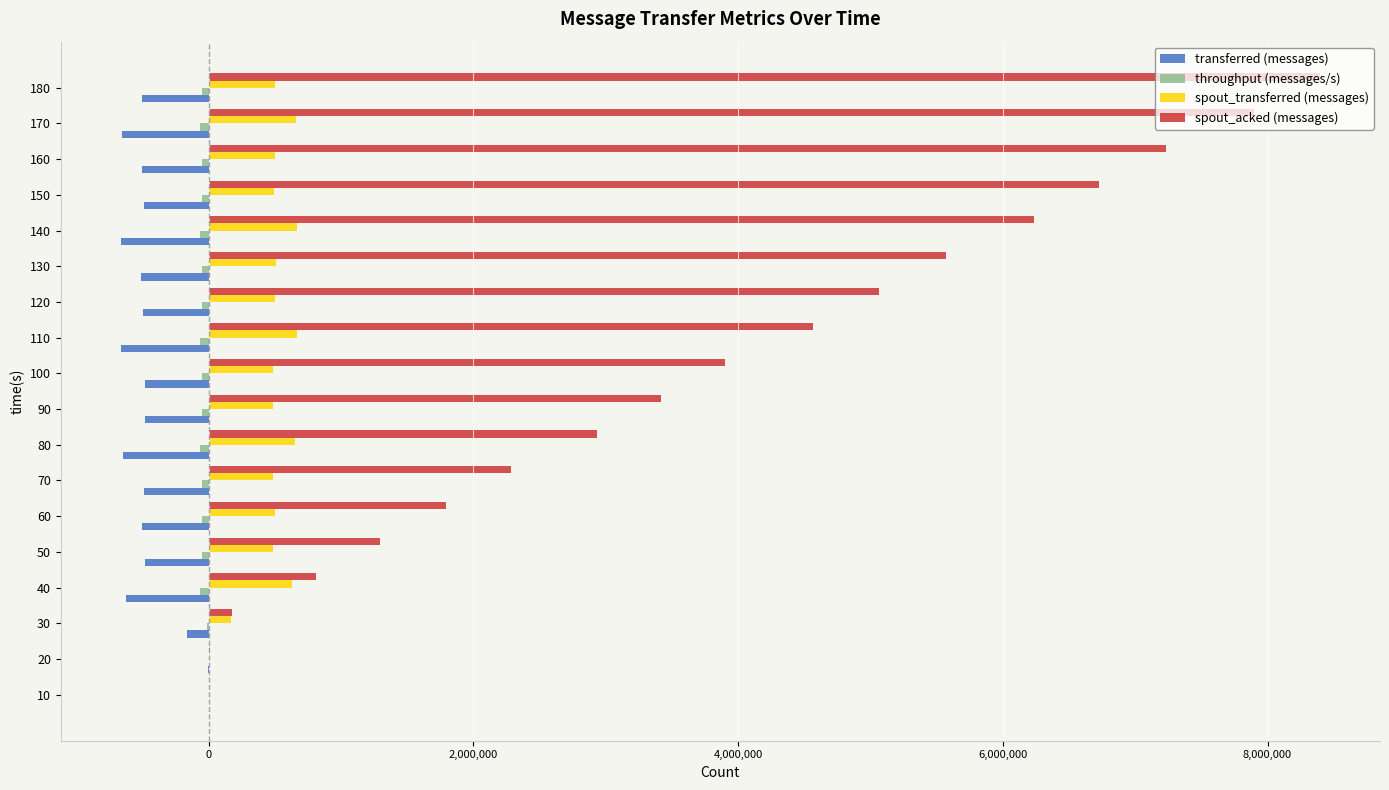

Which series has the largest total across all categories?

spout_acked (messages)